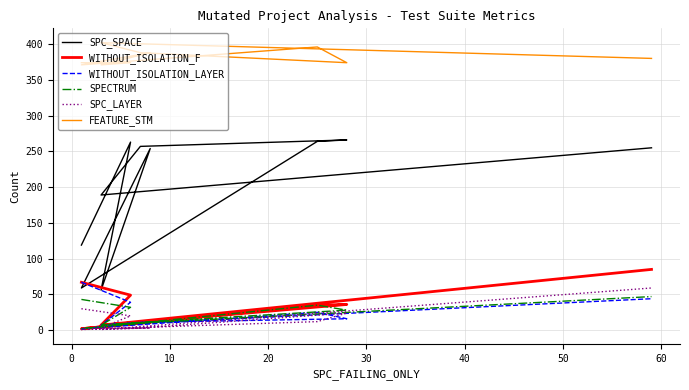

What are all the series names shown in the legend?

SPC_SPACE, WITHOUT_ISOLATION_F, WITHOUT_ISOLATION_LAYER, SPECTRUM, SPC_LAYER, FEATURE_STM